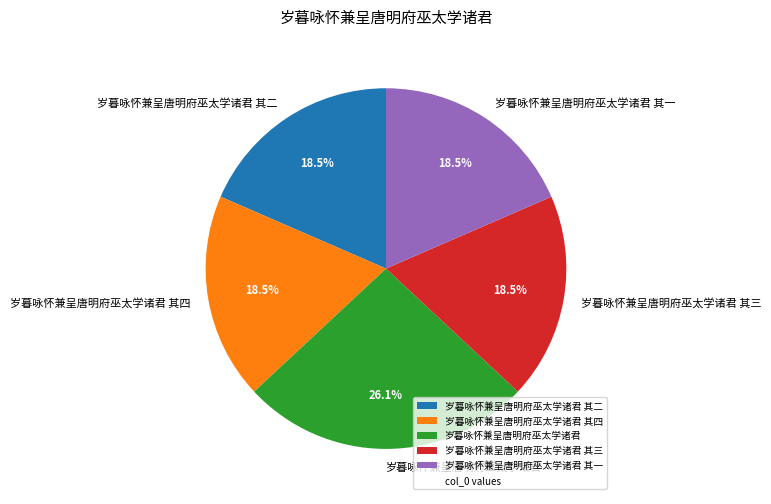

Is 岁暮咏怀兼呈唐明府巫太学诸君 其二 the majority of the pie?

No